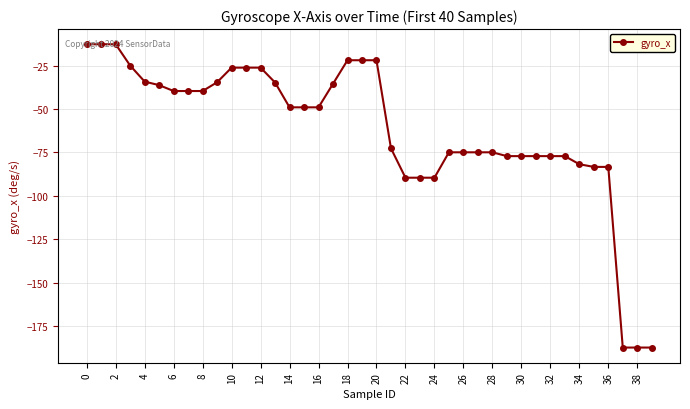

What is the average value?

-62.1